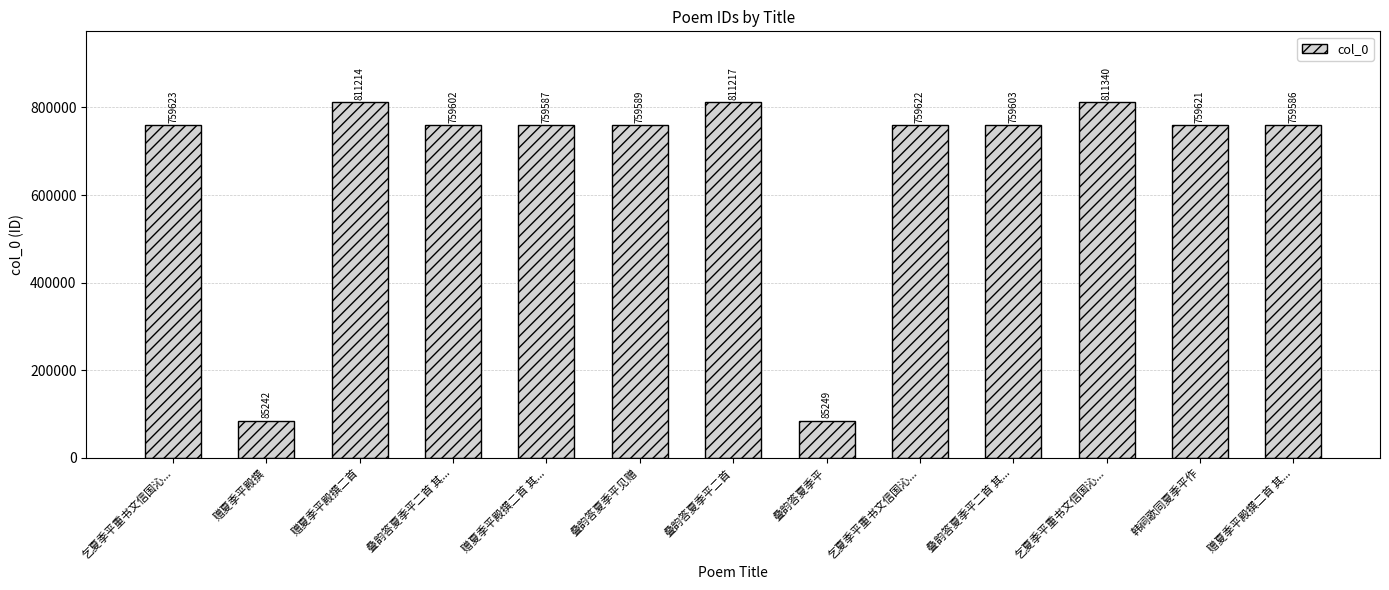

What is the change in value from 乞夏季平重书文信国沁... to 韩祠歌同夏季平作?

-1